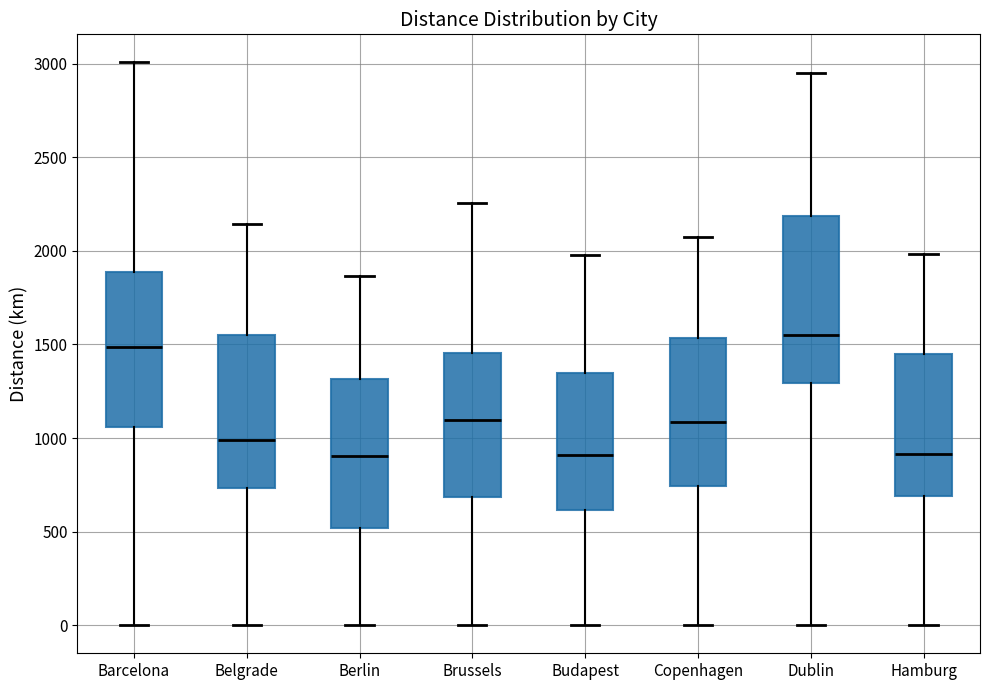

Which box has the highest median line?

Dublin